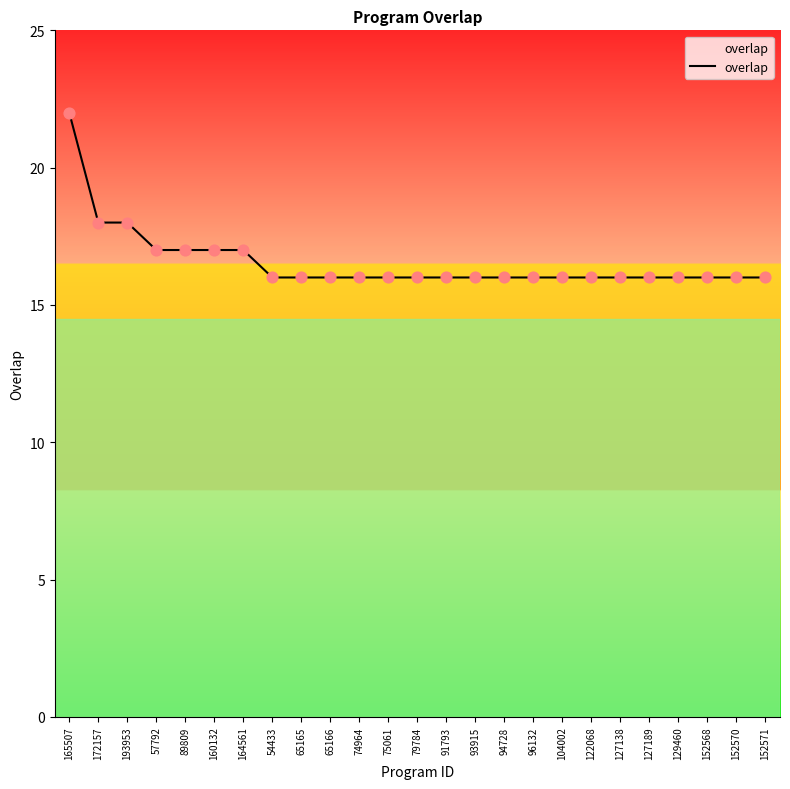

Which has a higher value, 164561 or 152570?

164561